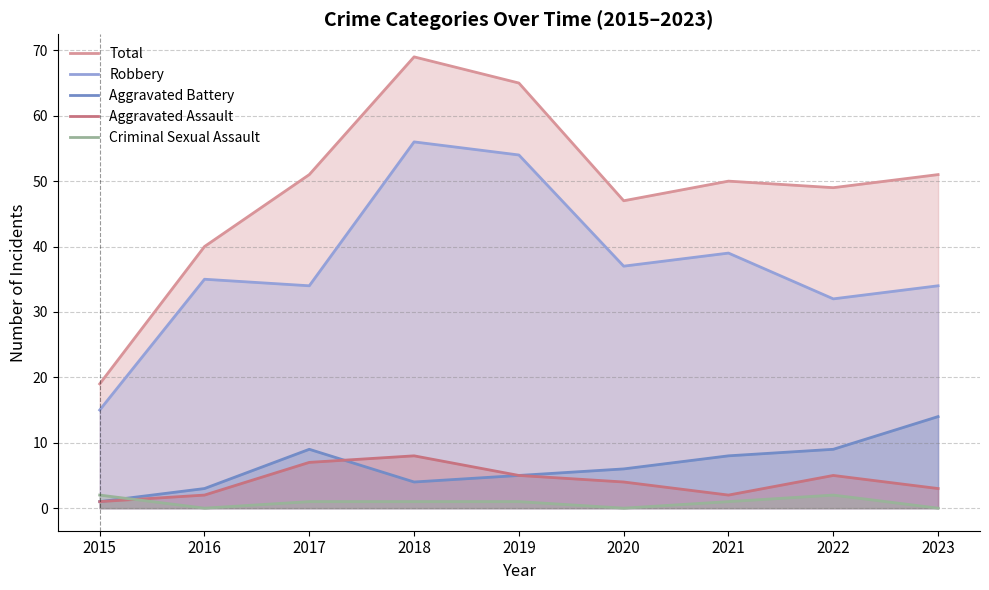

What is the difference between the Aggravated Battery values at 2020 and 2021?

2